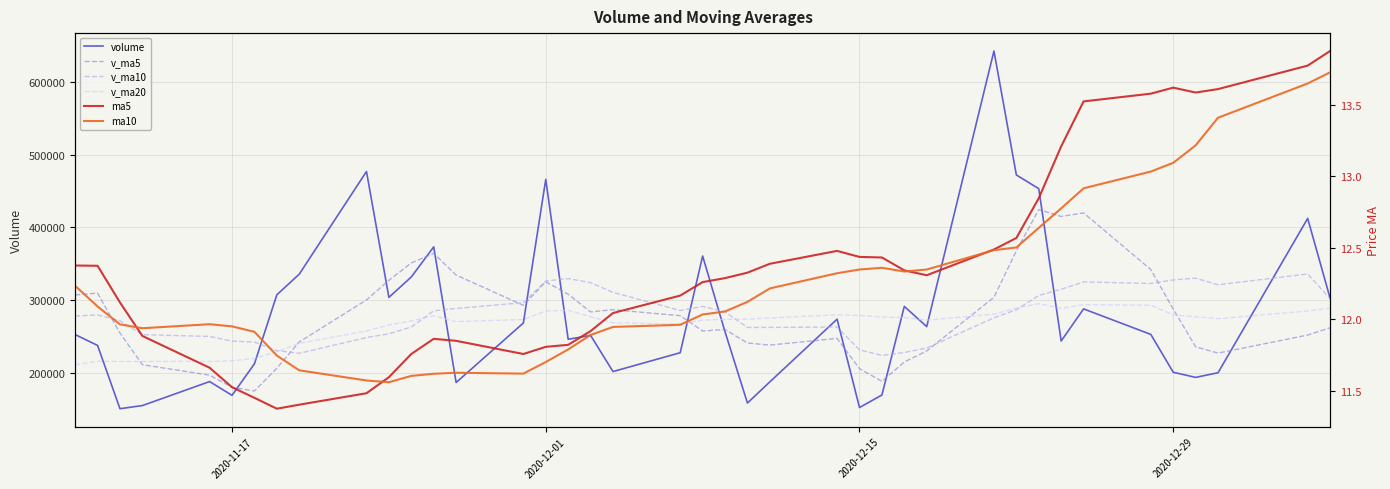

Which series has the widest spread of values?

volume